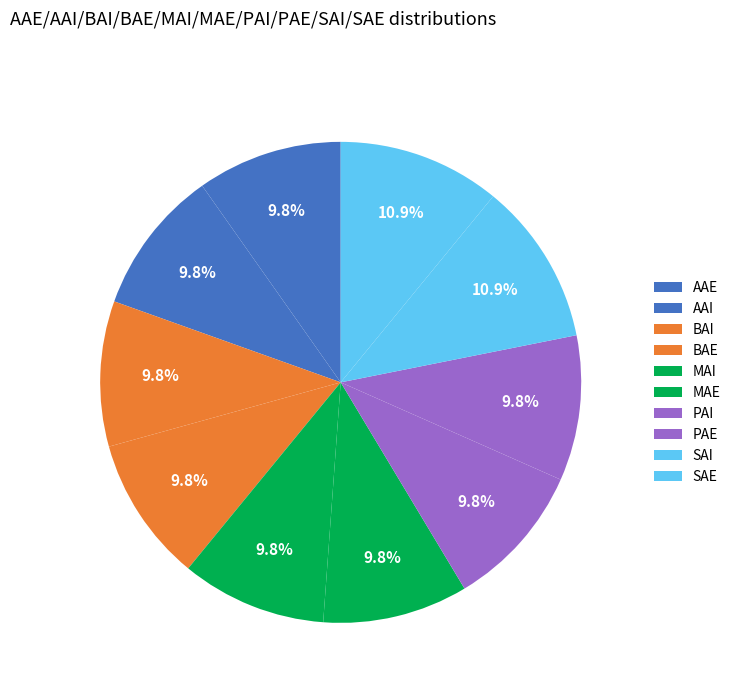

The SAE slice represents 25% of the pie. True or false?

False